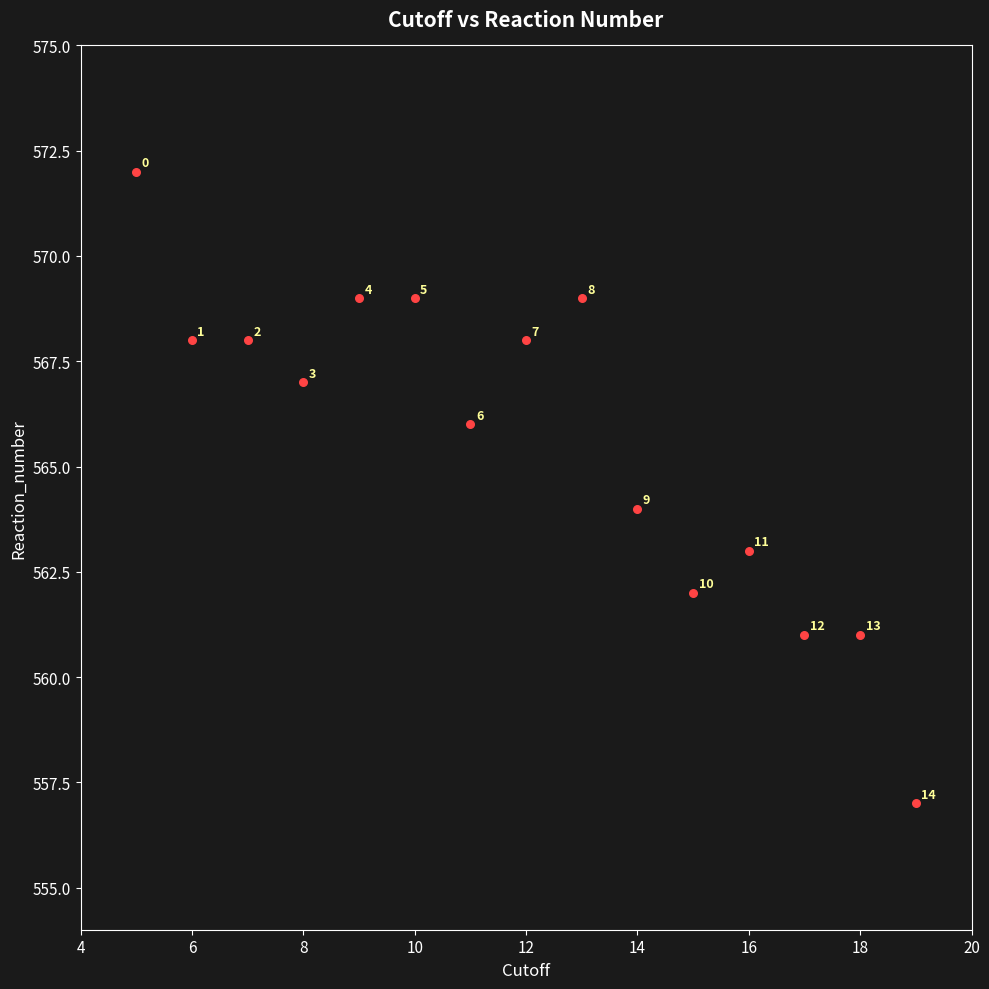

What is the range of X values (max minus min)?

14